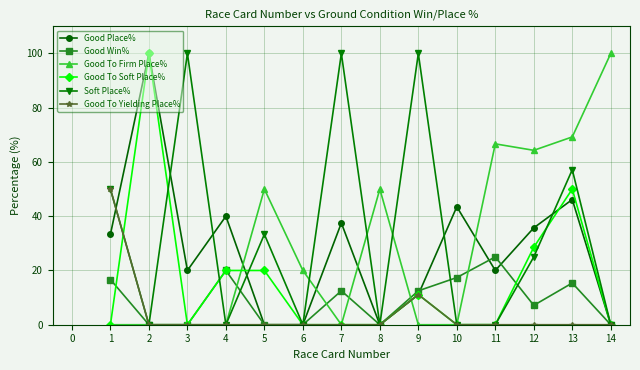

What is the difference between the maximum and minimum values in the Good To Yielding Place% series?

50.0